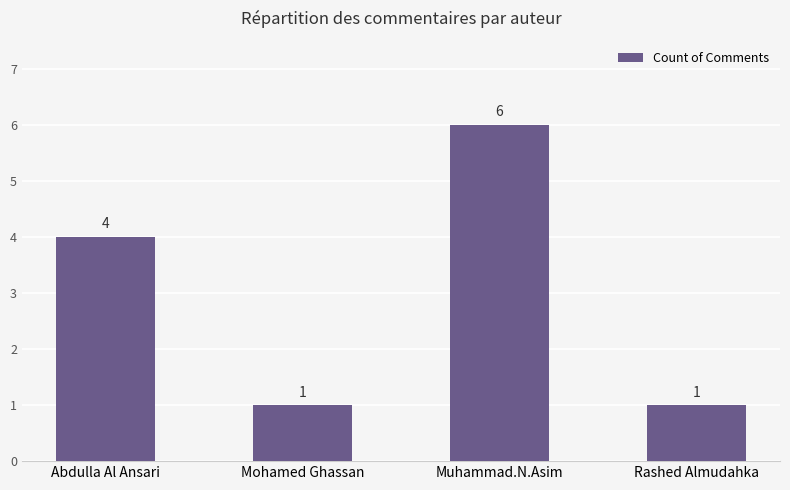

Reading left to right, list all the values displayed in this chart.

4	1	6	1